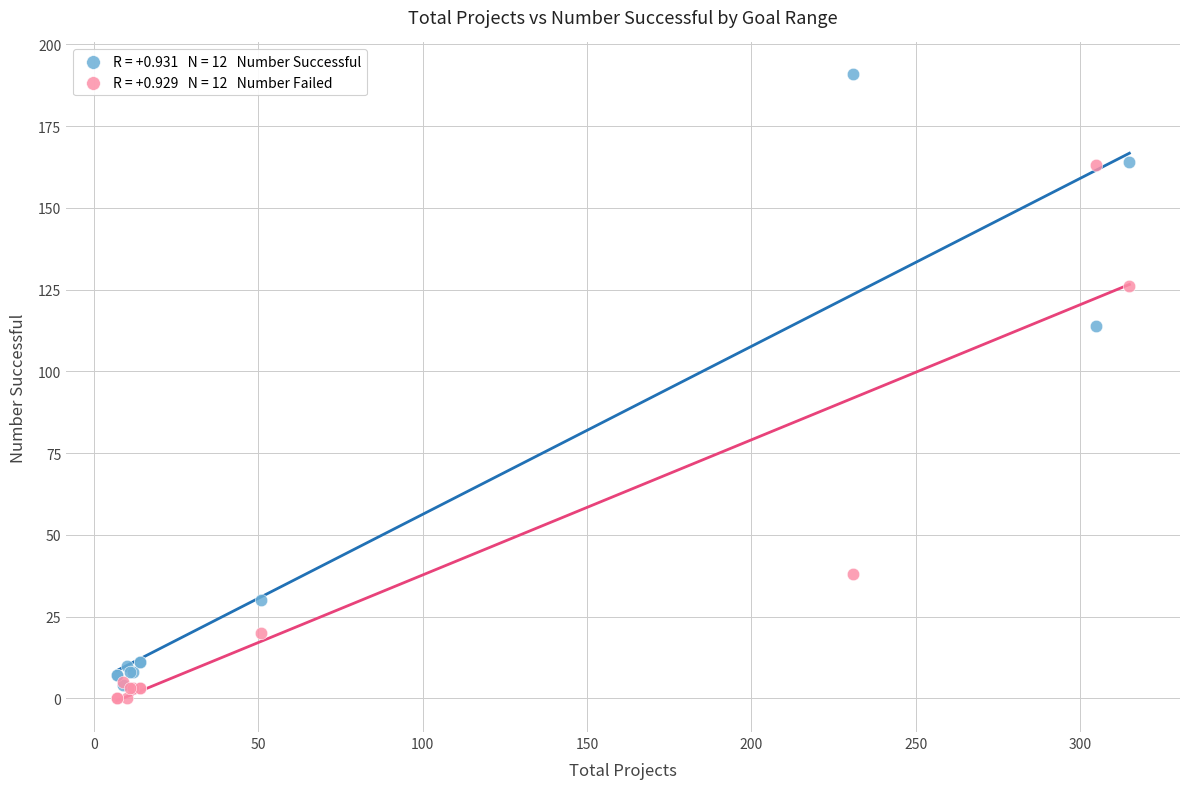

Across all series, what Y value is closest to 95?

114